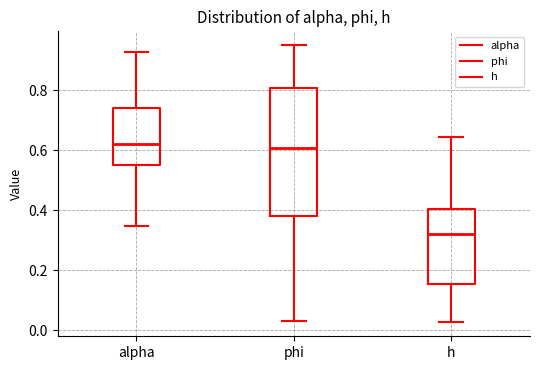

Where does the lower whisker of the box for h end on the y-axis? The values are not printed on the chart, so give them approximately, as read against the axis.

0.02